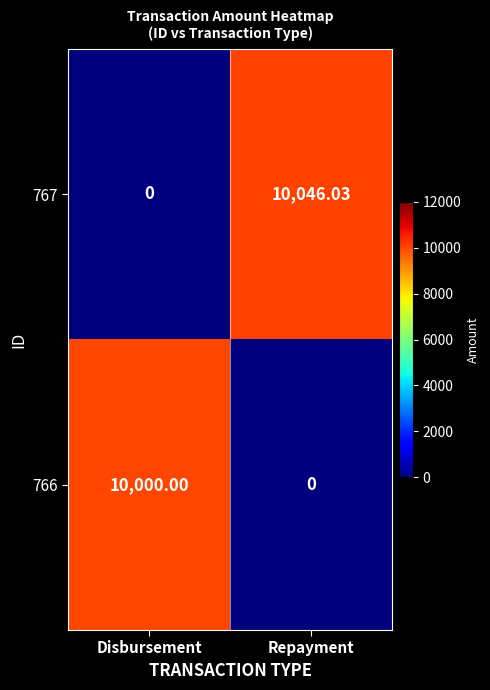

Which series changed the most between Disbursement and Repayment?

767